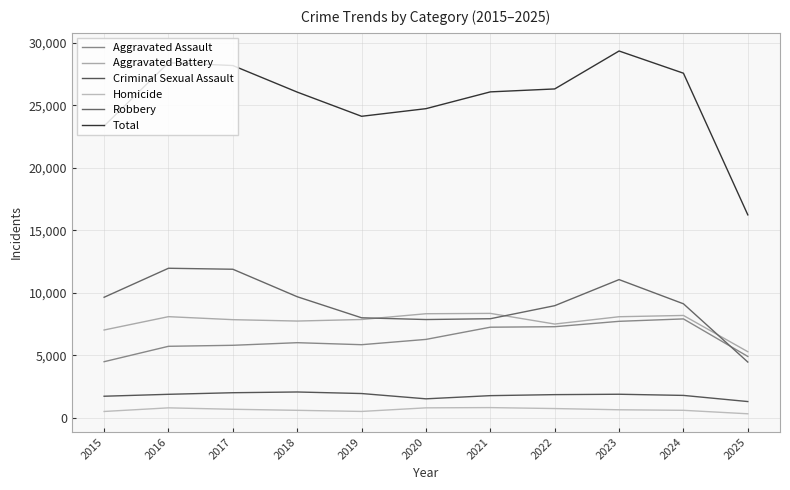

The Aggravated Battery series shows 4855 at 2020. True or false?

False